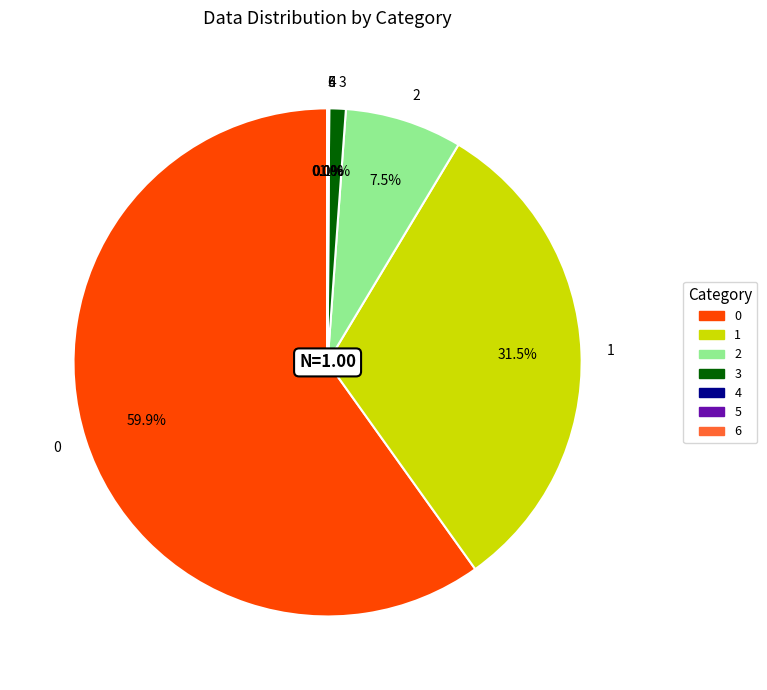

What percentage is NOT represented by 3?

99.0%